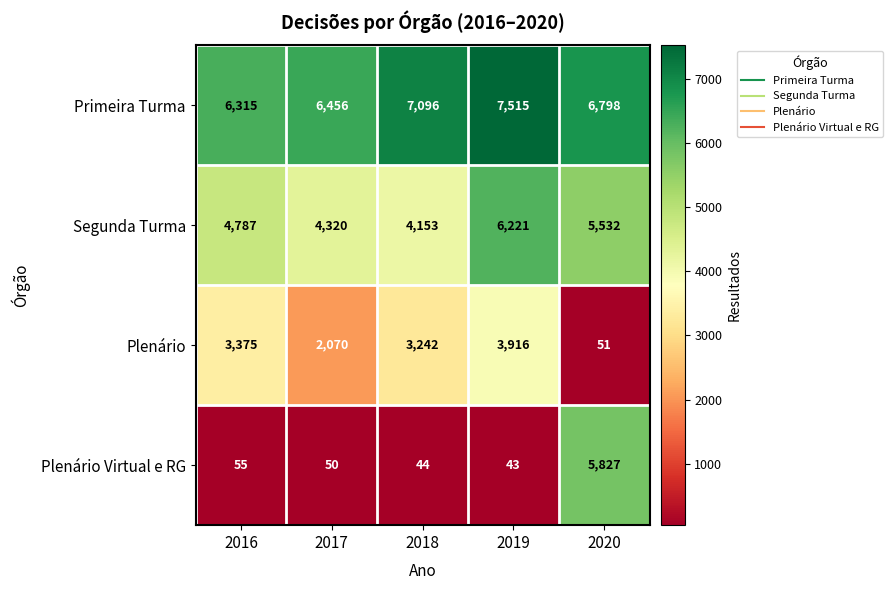

At which category is the sum across all series the highest?

2020